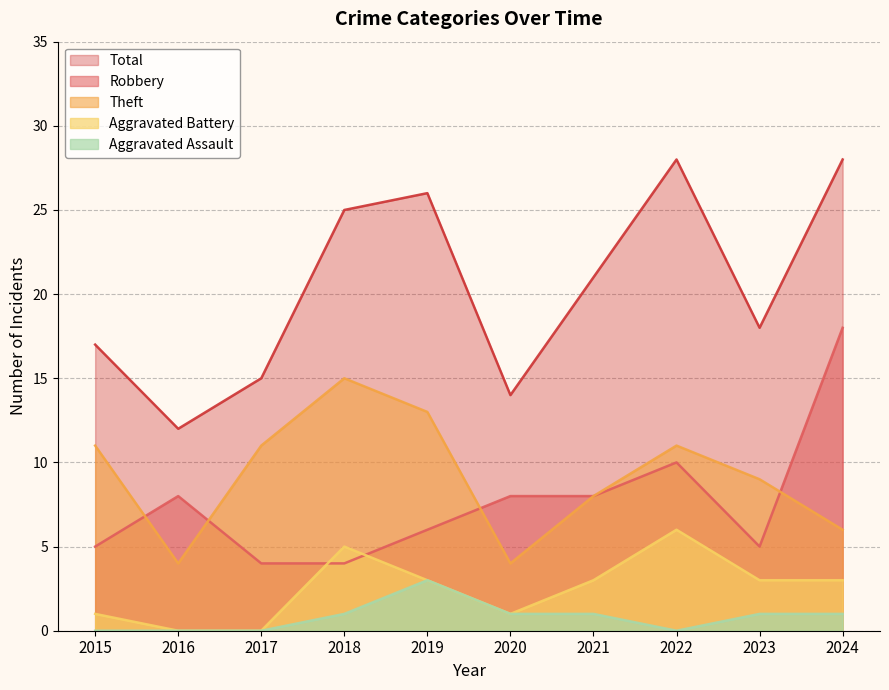

What are all the series names shown in the legend?

Total, Robbery, Theft, Aggravated Battery, Aggravated Assault